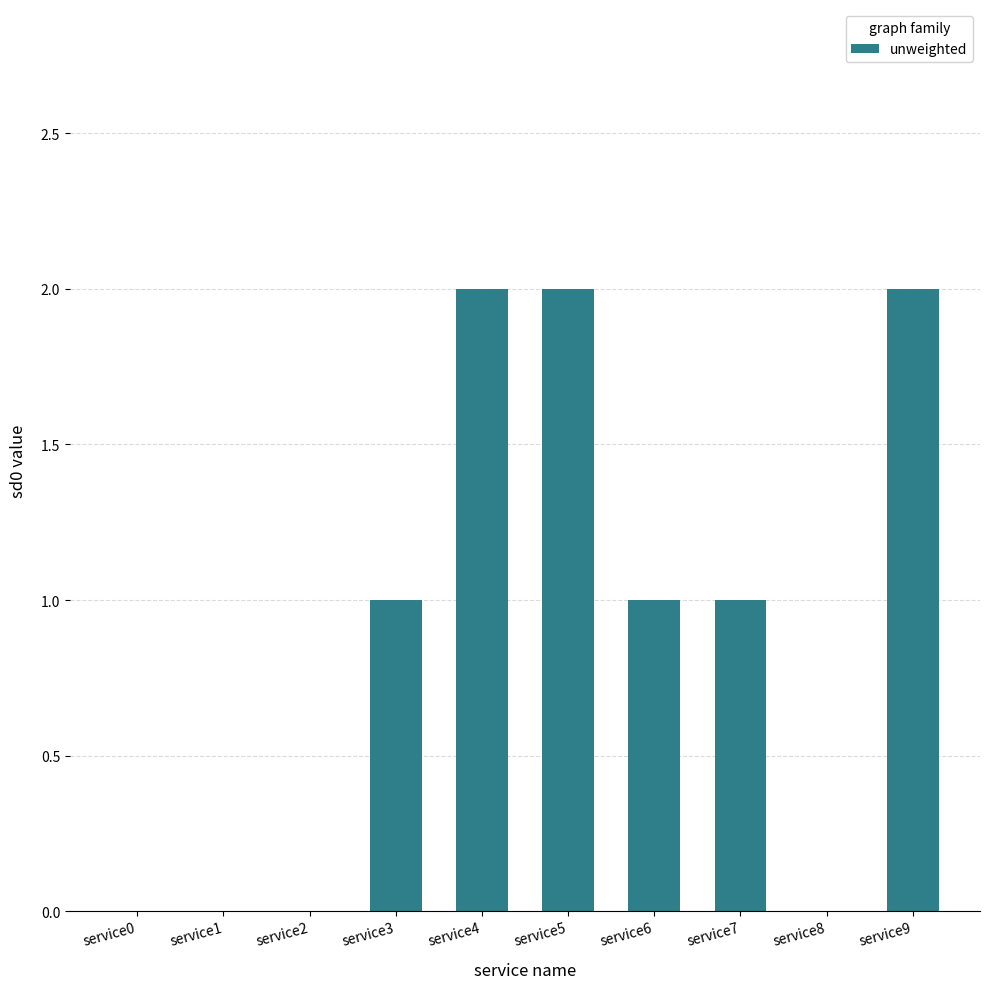

The chart shows a value of -1 at service1. True or false?

False